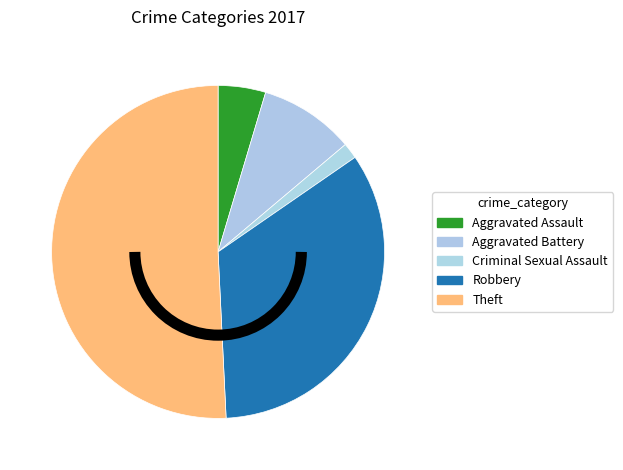

What is the largest slice in the pie chart?

Theft